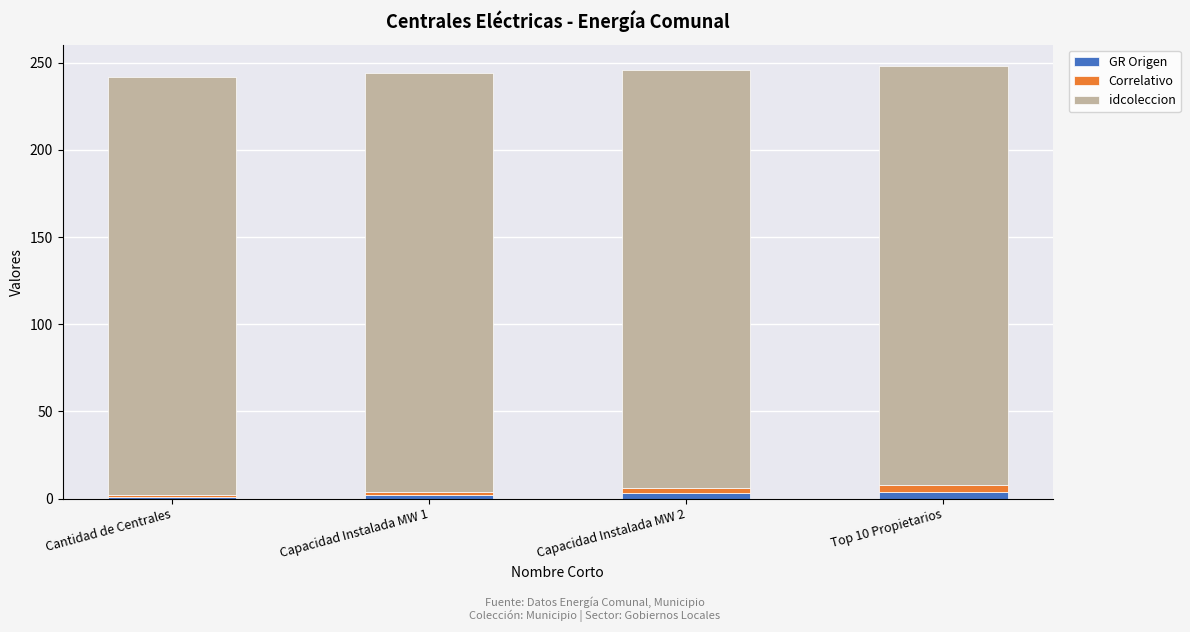

What is the sum of all GR Origen values?

10